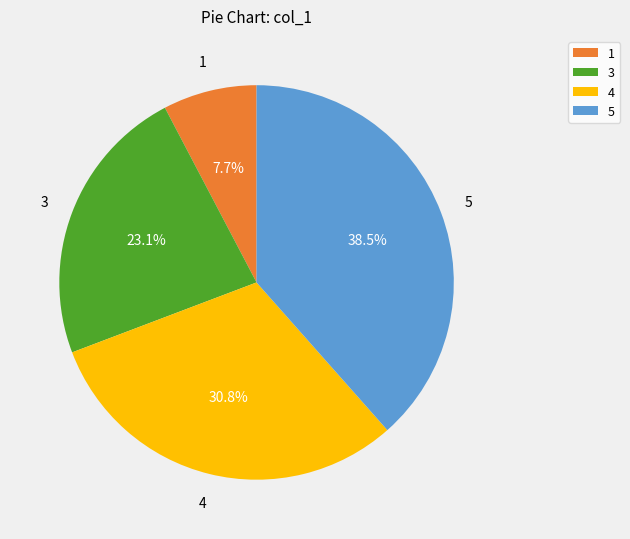

How many slices are in this pie chart?

4